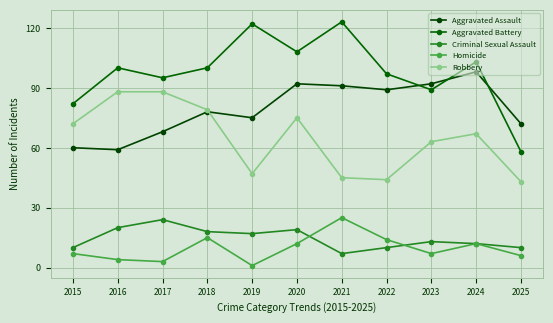

What are all the series names shown in the legend?

Aggravated Assault, Aggravated Battery, Criminal Sexual Assault, Homicide, Robbery